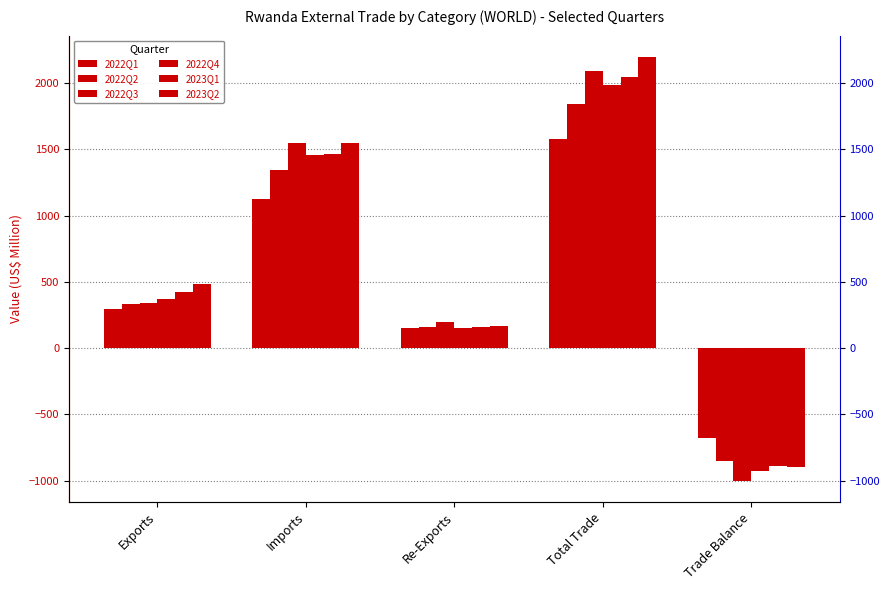

What is the total value across all series at Imports?

8489.3